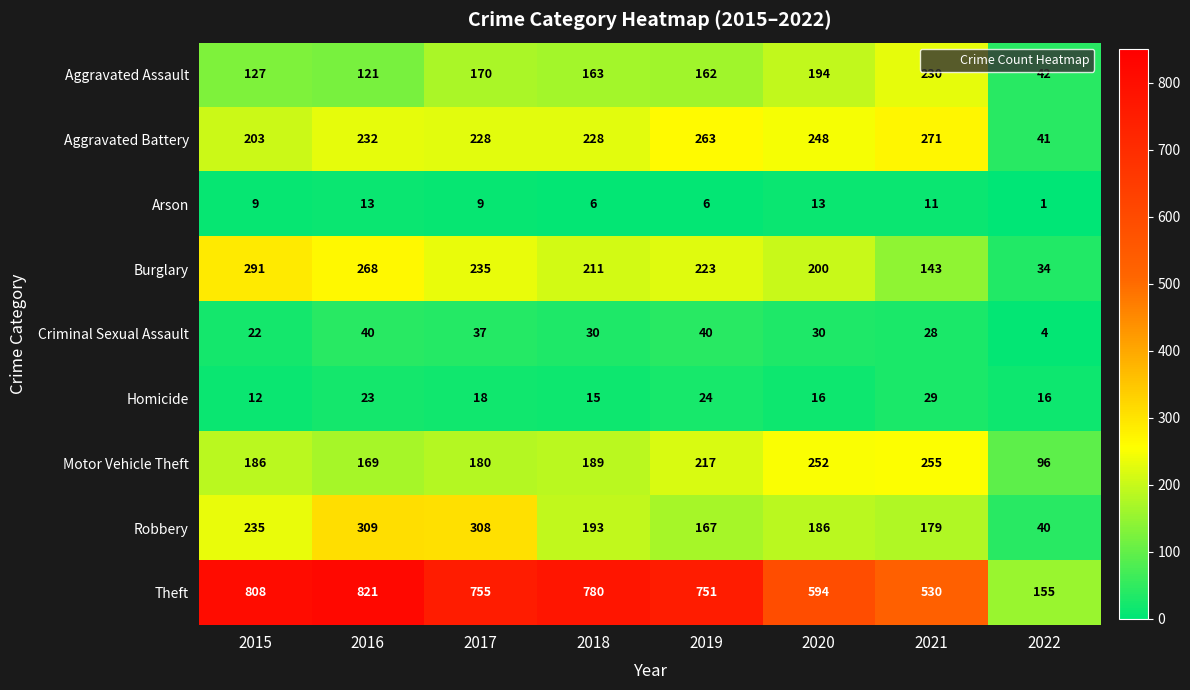

What is the sum of the Criminal Sexual Assault values at 2018 and 2017?

67